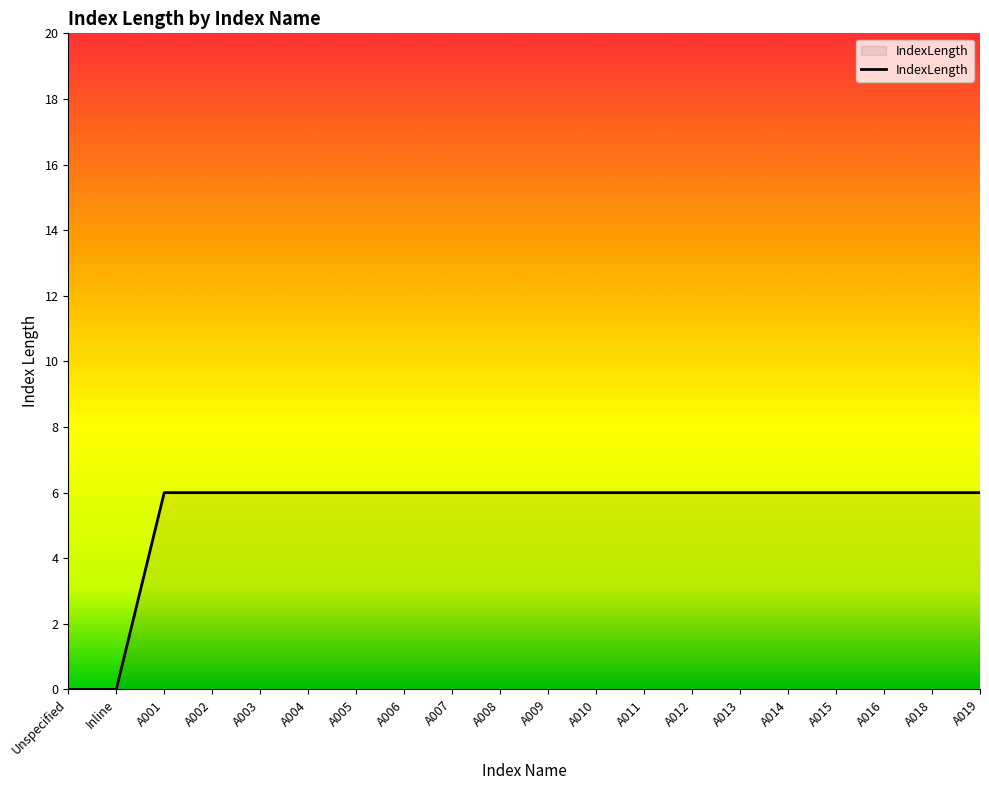

What value does the data have at A007?

6